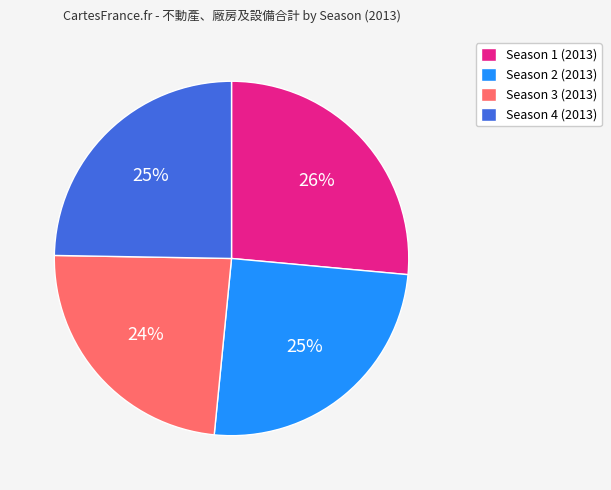

Is the sum of Season 2 (2013) and Season 1 (2013) greater than half?

Yes